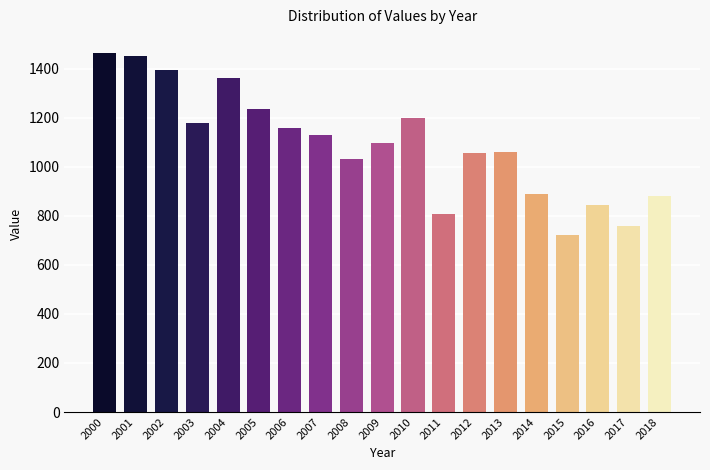

At which category does the chart reach its minimum across all series?

2015